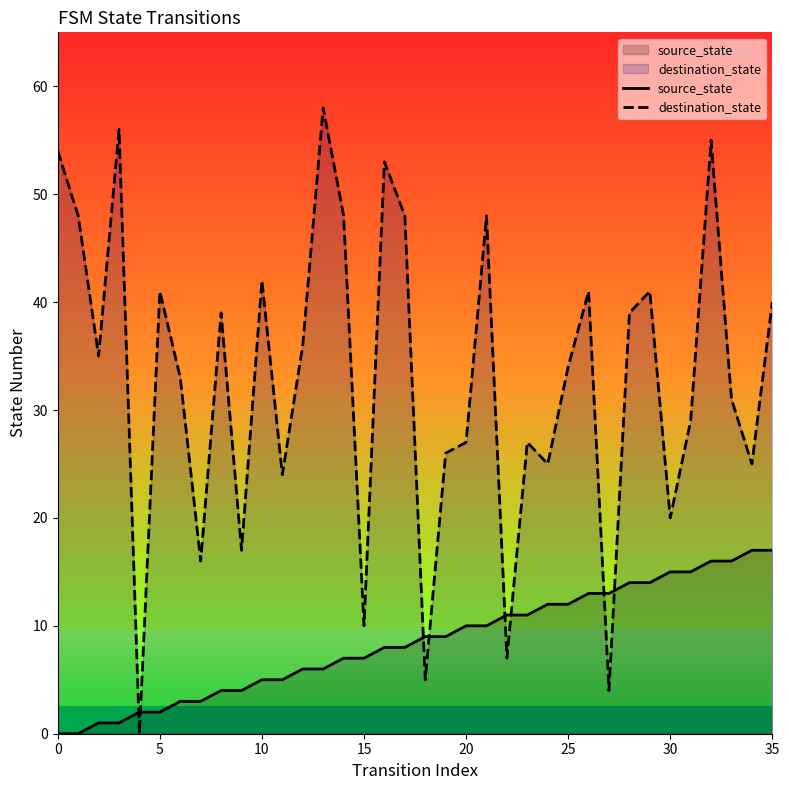

Reading left to right, transcribe all the data shown in this chart.

source_state: 0	0	1	1	2	2	3	3	4	4	5	5	6	6	7	7	8	8	9	9	10	10	11	11	12	12	13	13	14	14	15	15	16	16	17	17
destination_state: 54	48	35	56	0	41	33	16	39	17	42	24	36	58	48	10	53	48	5	26	27	48	7	27	25	34	41	4	39	41	20	29	55	31	25	40